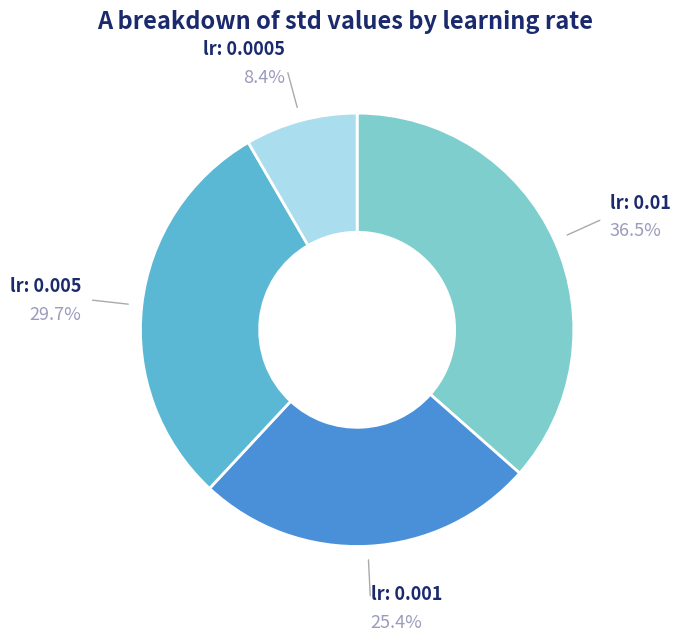

Does any single category account for the majority?

No